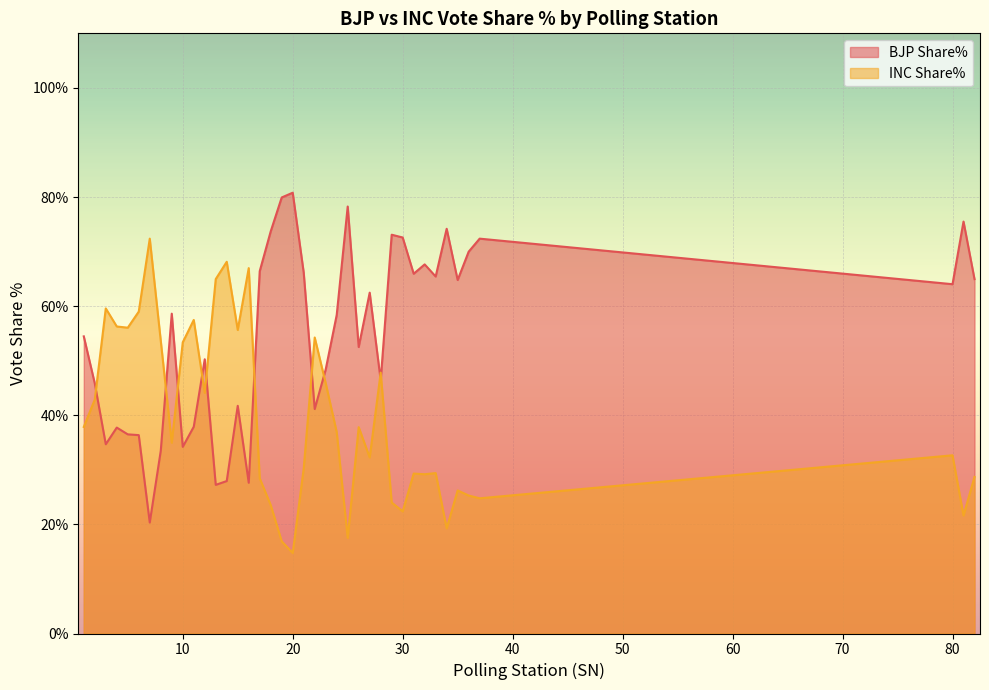

What is the difference between the highest and lowest values at 13?

37.7